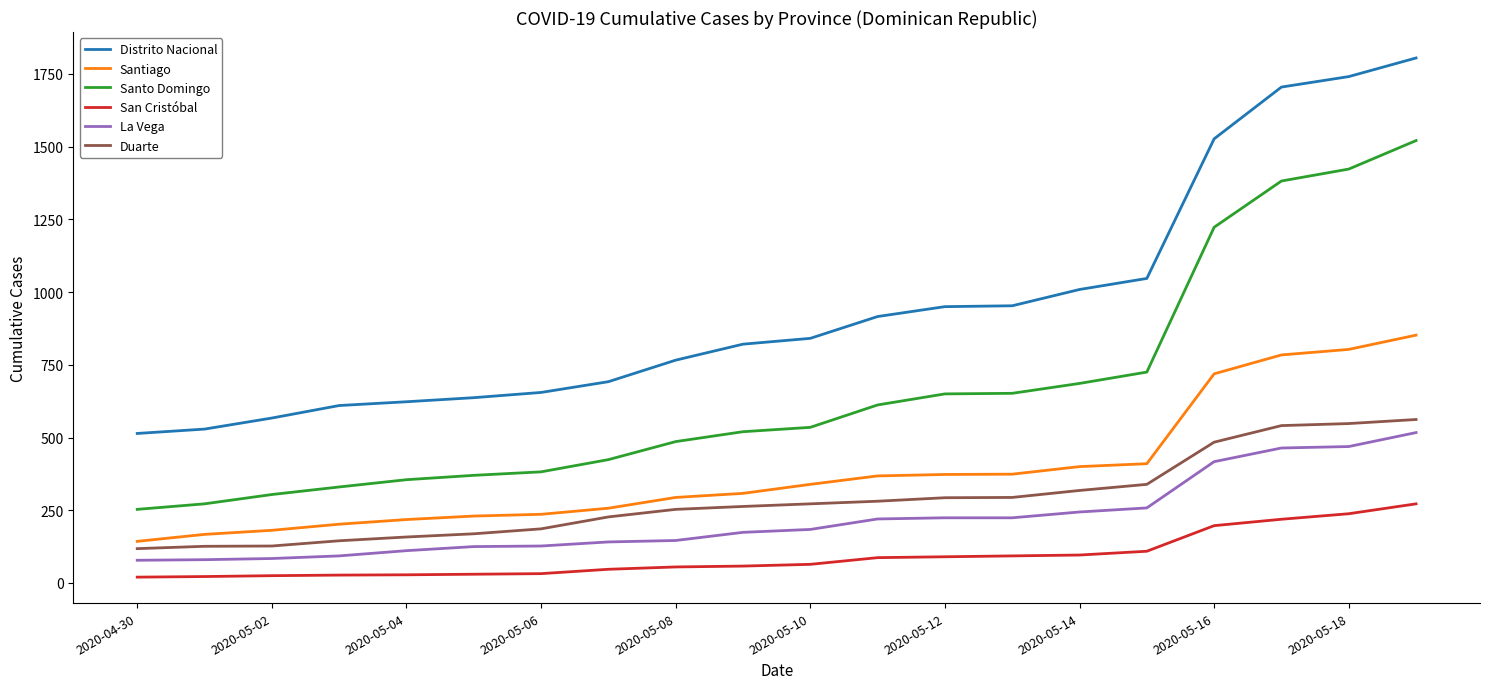

What is the sum of all San Cristóbal values?

1809